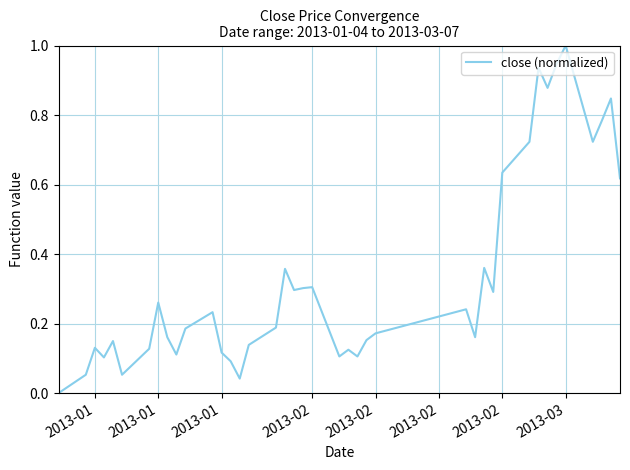

What is the difference between the maximum and minimum values?

1.0